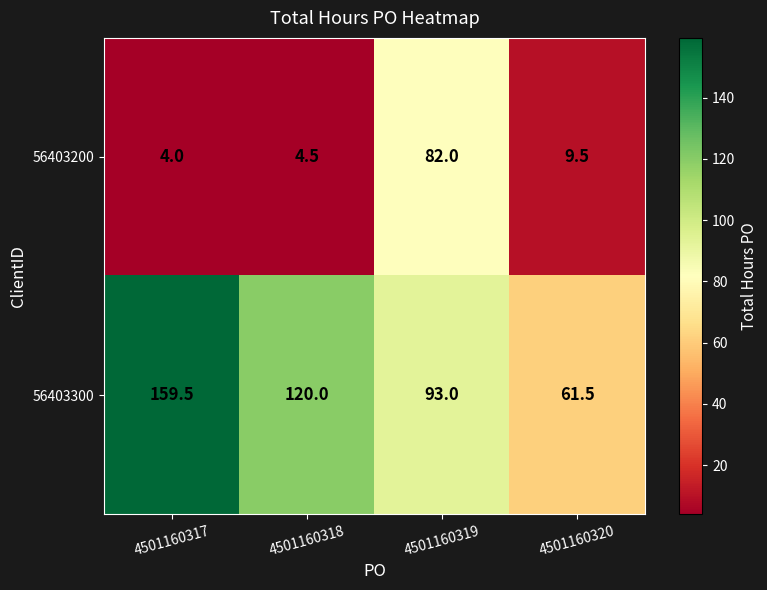

At which label does 56403300 first exceed 120?

4501160317